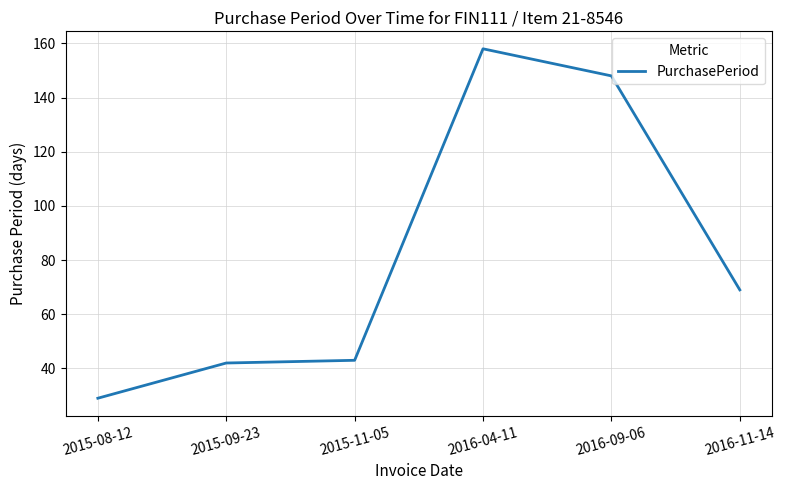

Reading left to right, what are all the values shown in this chart?

2015-08-12=29	2015-09-23=42	2015-11-05=43	2016-04-11=158	2016-09-06=148	2016-11-14=69